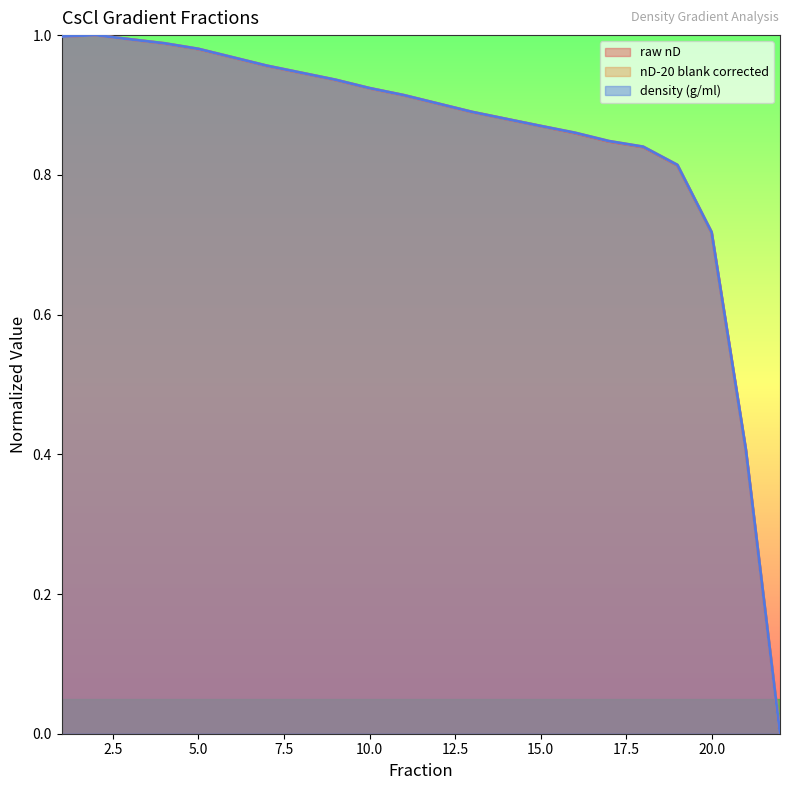

Reading left to right, extract all data points from this chart.

raw nD: 1=1.0	2=1.0	3=1.0	4=1.0	5=1.0	6=1.0	7=1.0	8=0.9	9=0.9	10=0.9	11=0.9	12=0.9	13=0.9	14=0.9	15=0.9	16=0.9	17=0.8	18=0.8	19=0.8	20=0.7	21=0.4	22=0.0
nD-20 blank corrected: 1=1.0	2=1.0	3=1.0	4=1.0	5=1.0	6=1.0	7=1.0	8=0.9	9=0.9	10=0.9	11=0.9	12=0.9	13=0.9	14=0.9	15=0.9	16=0.9	17=0.8	18=0.8	19=0.8	20=0.7	21=0.4	22=0.0
density (g/ml): 1=1.0	2=1.0	3=1.0	4=1.0	5=1.0	6=1.0	7=1.0	8=0.9	9=0.9	10=0.9	11=0.9	12=0.9	13=0.9	14=0.9	15=0.9	16=0.9	17=0.8	18=0.8	19=0.8	20=0.7	21=0.4	22=0.0